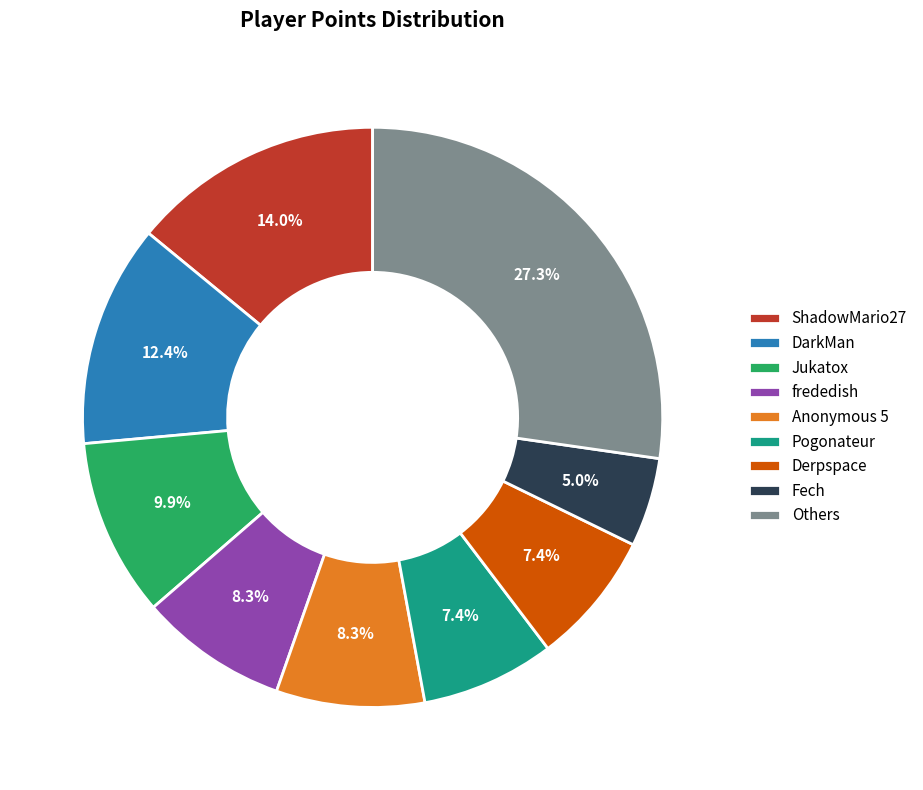

How much of the chart is everything except DarkMan?

87.6%